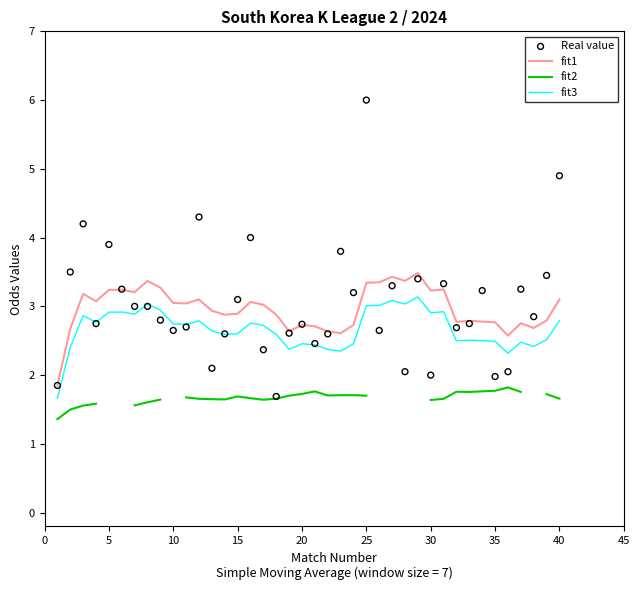

What are all the series names shown in the legend?

fit1, fit2, fit3, Real value